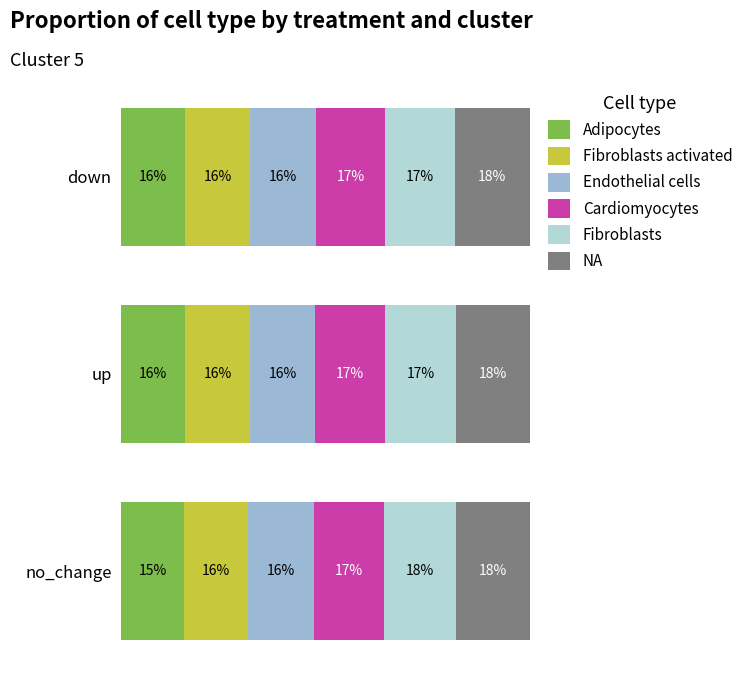

What is the value of the Cardiomyocytes bar at the 3rd from the left?

16.7